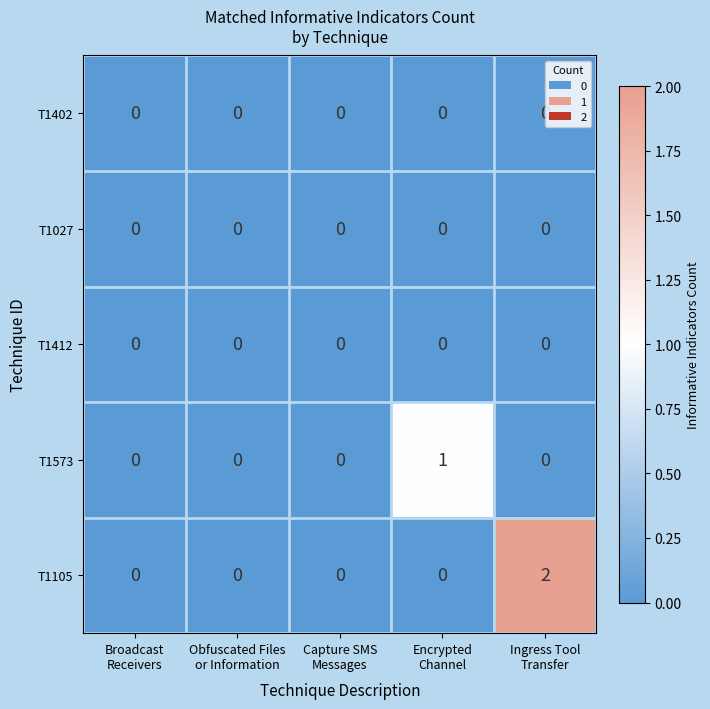

Which series has the largest range (max minus min)?

T1105